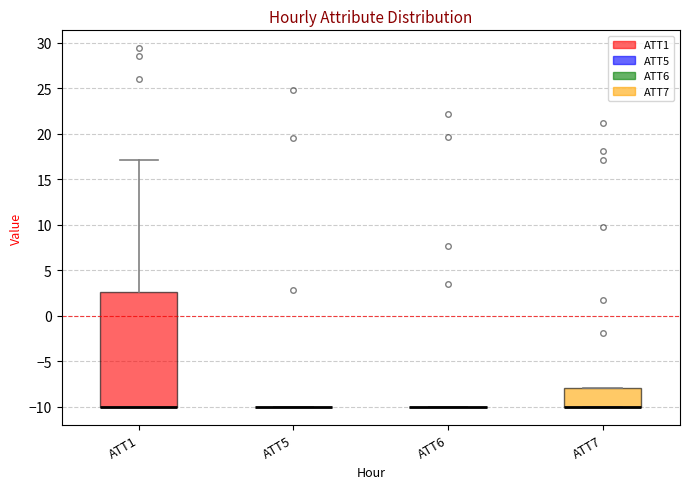

Which box is the tallest, from its lower edge to its upper edge?

ATT1